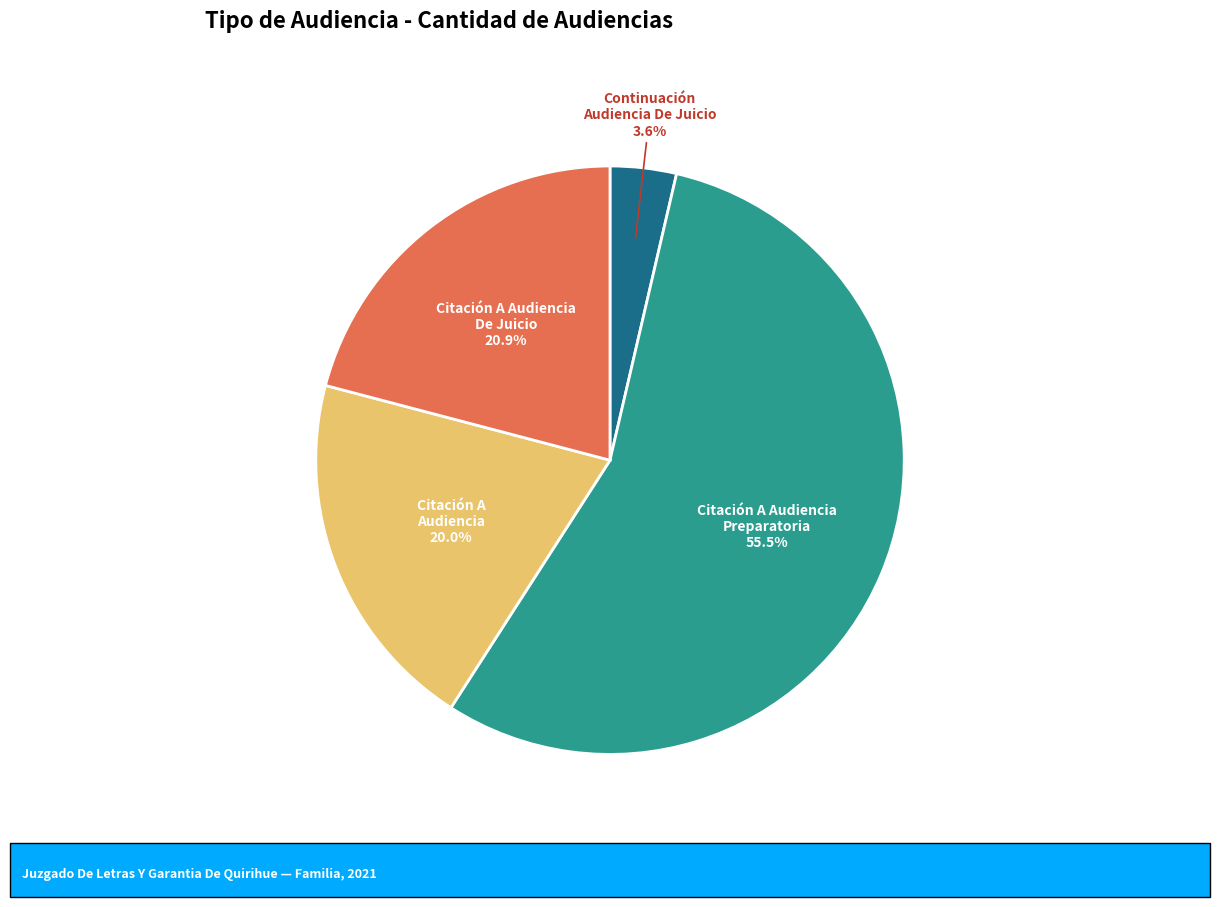

How many segments does this pie chart have?

4